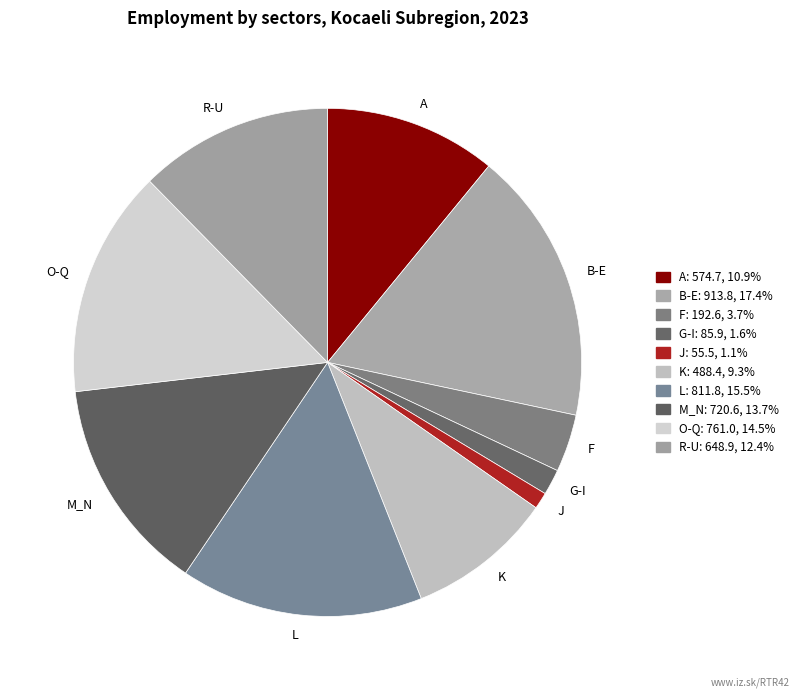

Do B-E and M_N together represent more than half of the pie?

No